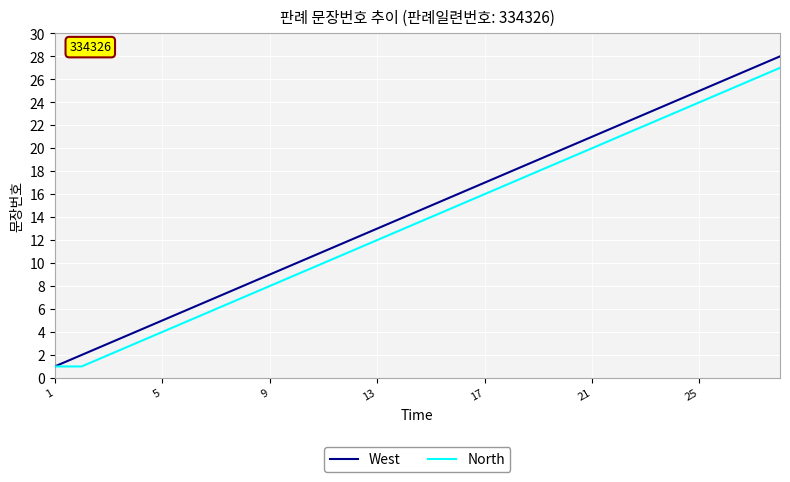

What is the highest value of the North series?

27